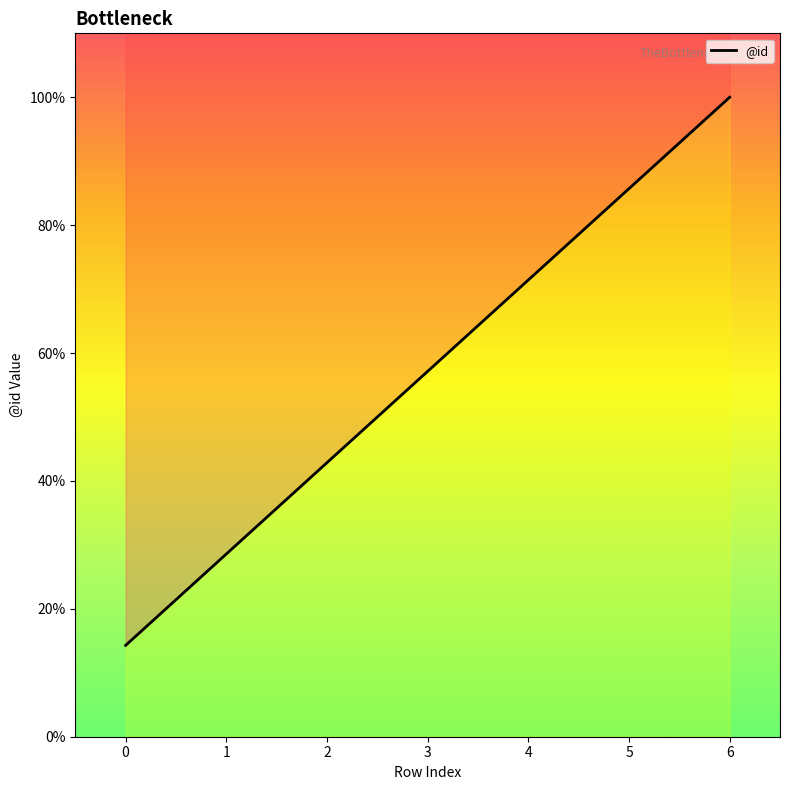

What is the average value?

57.1